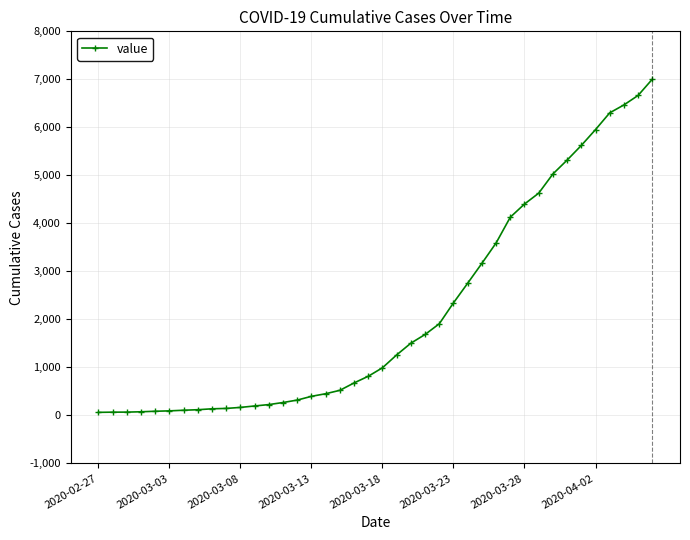

What is the average value?

2144